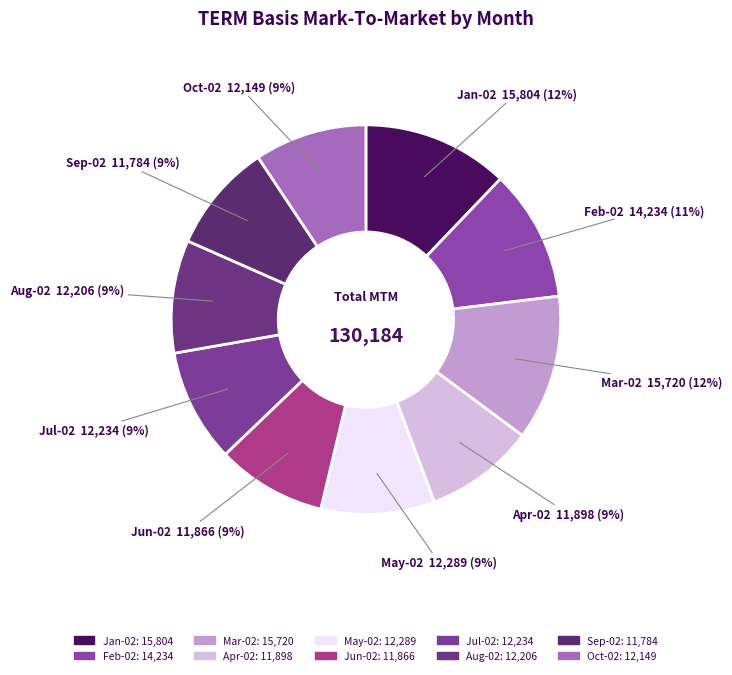

Is there any slice that represents more than half of the pie?

No